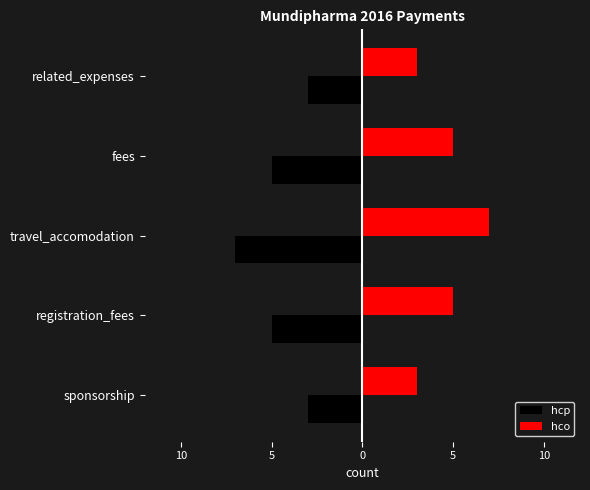

What is the value of the hcp bar at the 3rd from the left?

-7